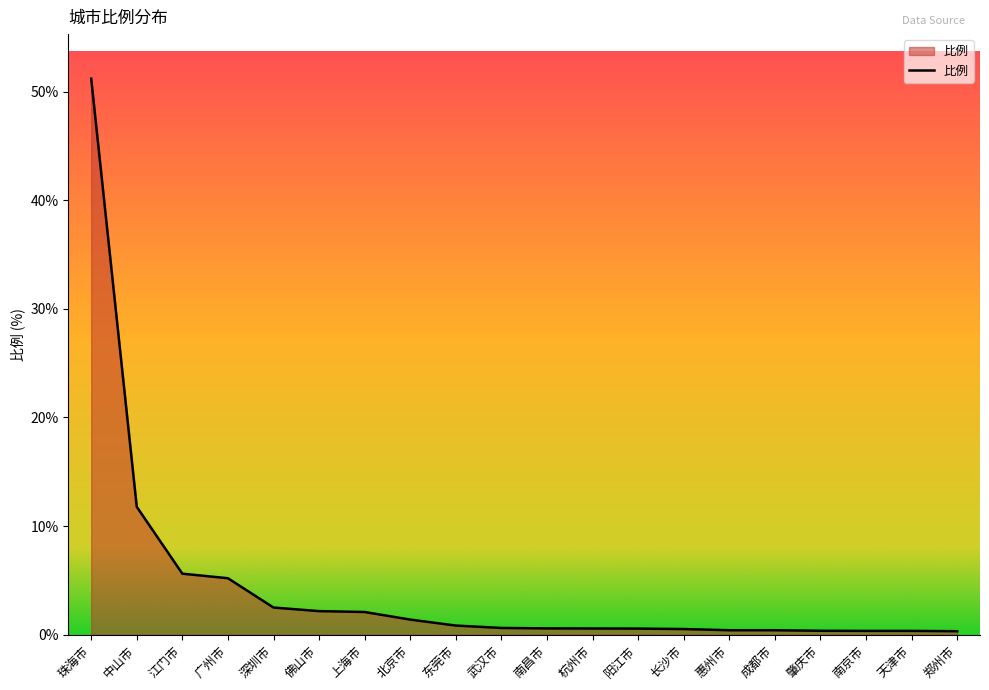

Does the chart display data point markers on the line(s)?

No